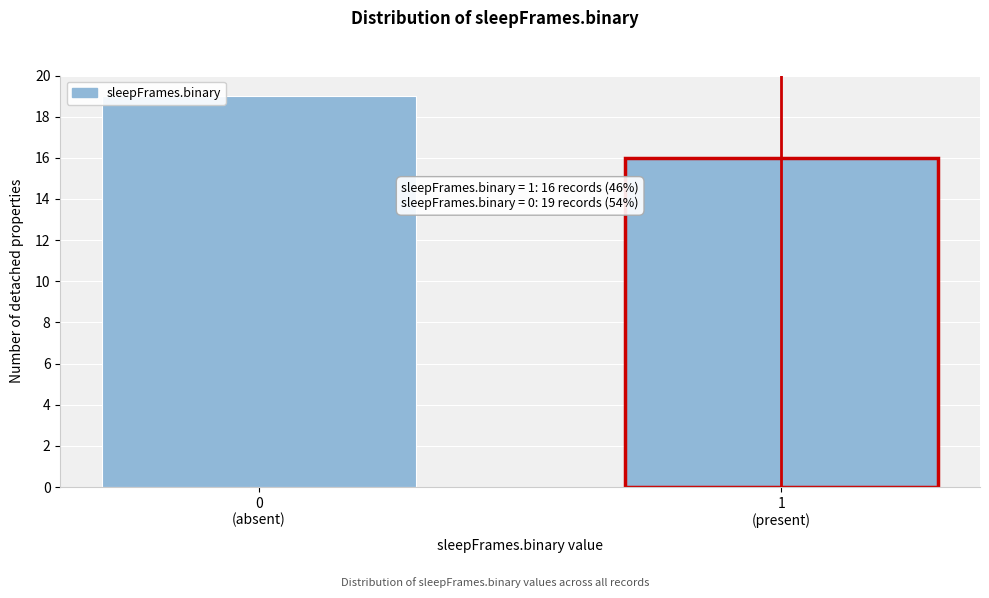

Reading left to right, list all the values displayed in this chart.

19	16